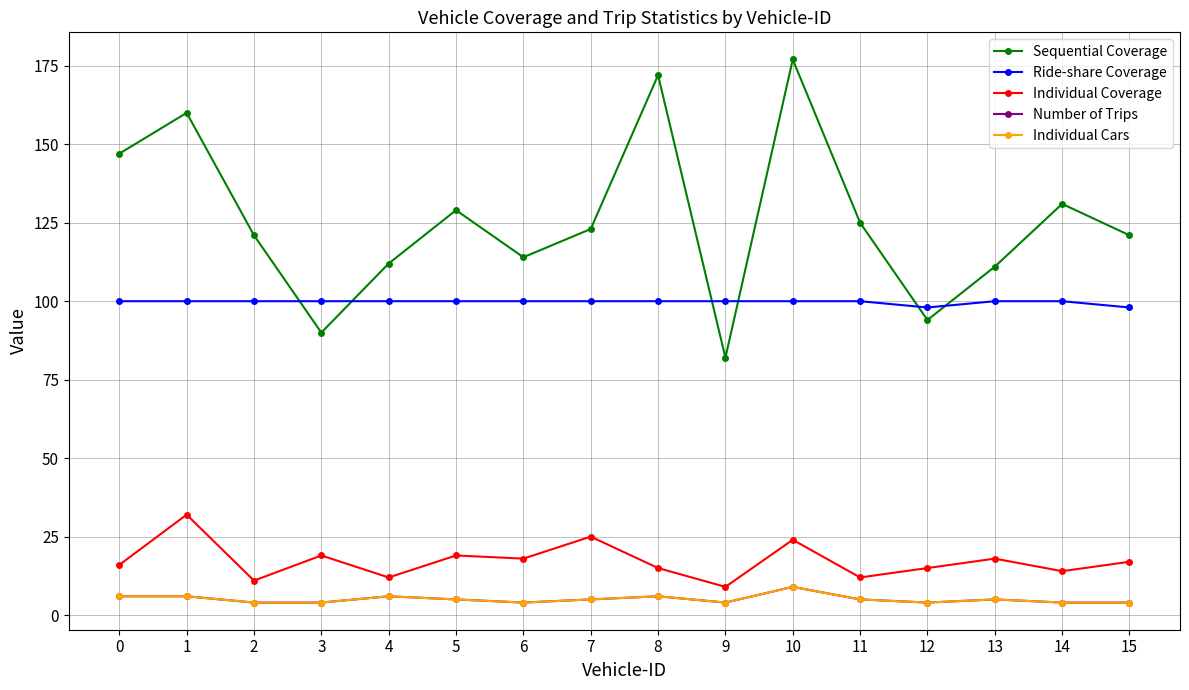

Which has a higher value, 9 or 5?

5